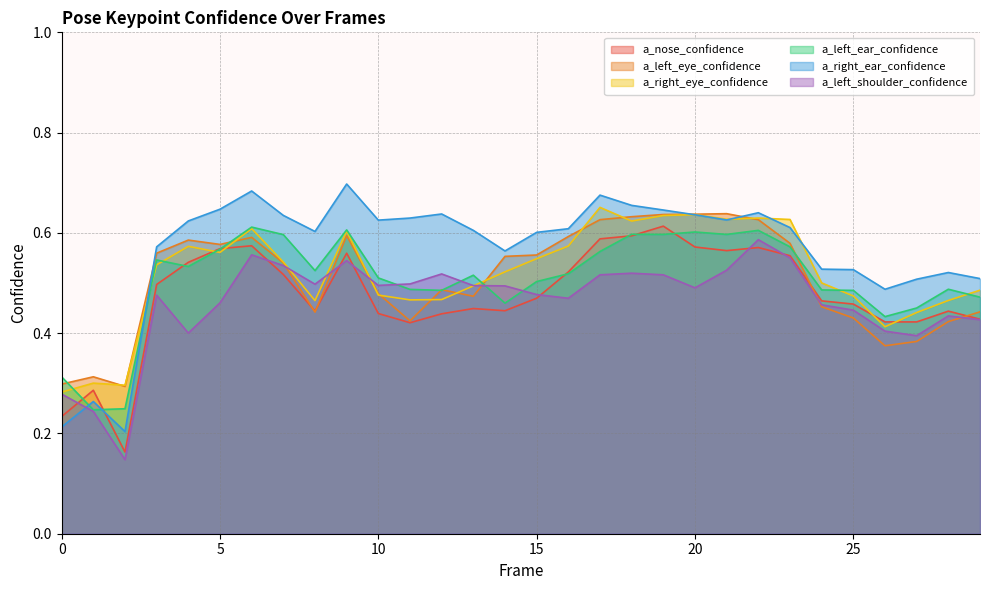

Which category has the highest value in the a_right_eye_confidence series?

17